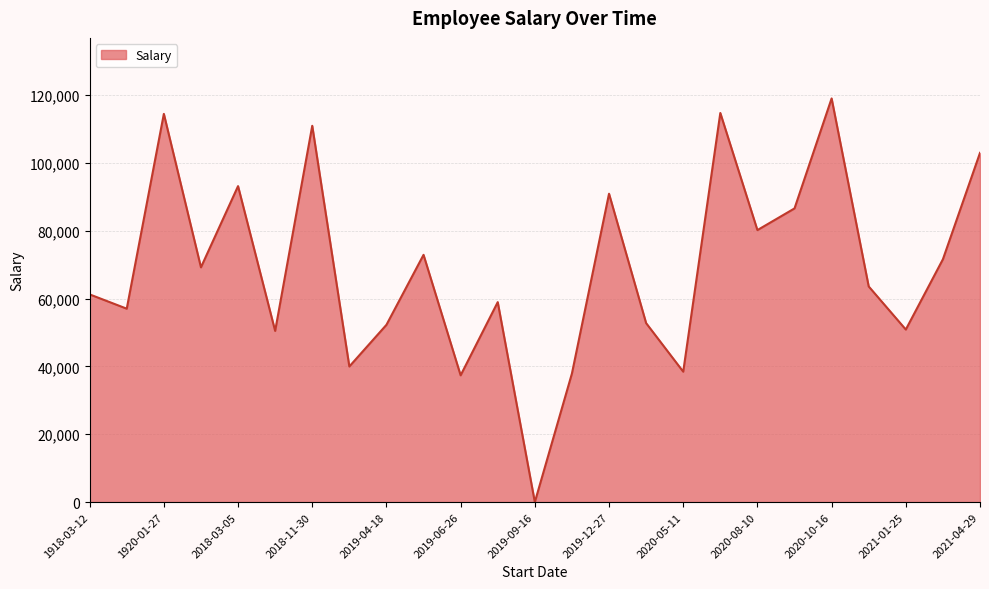

Is this an area chart (filled region under the line)?

Yes